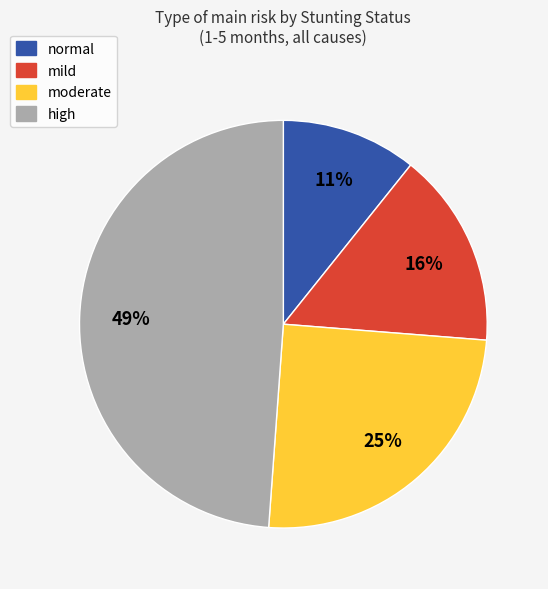

Does any single category account for the majority?

No